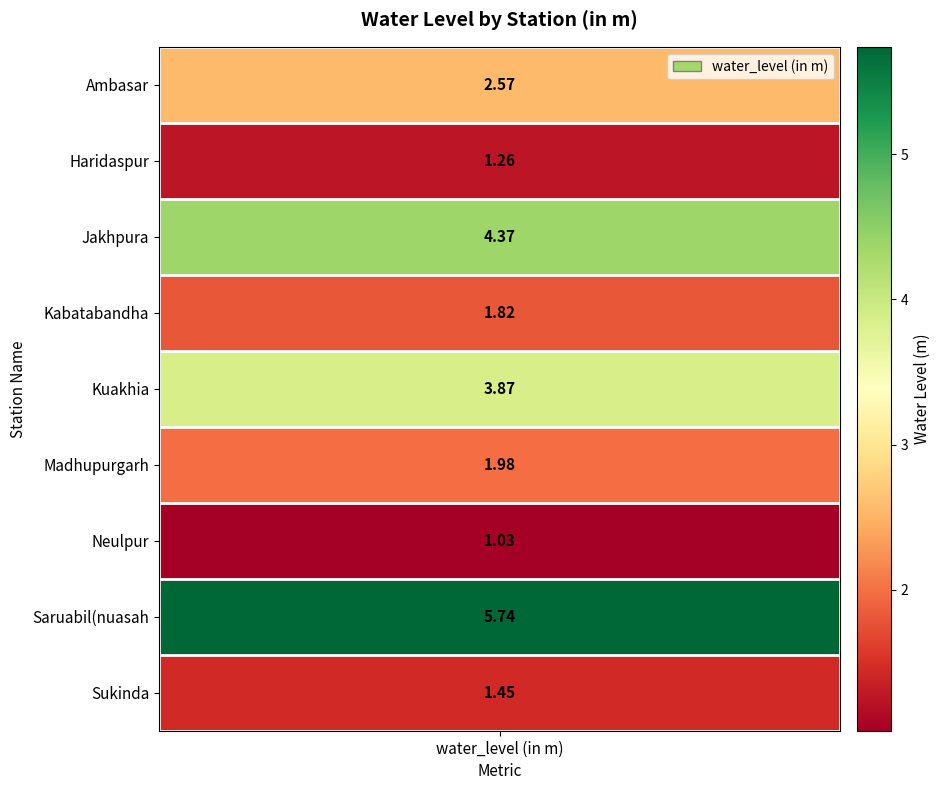

True or false: the data shows 0.2 at Neulpur.

False